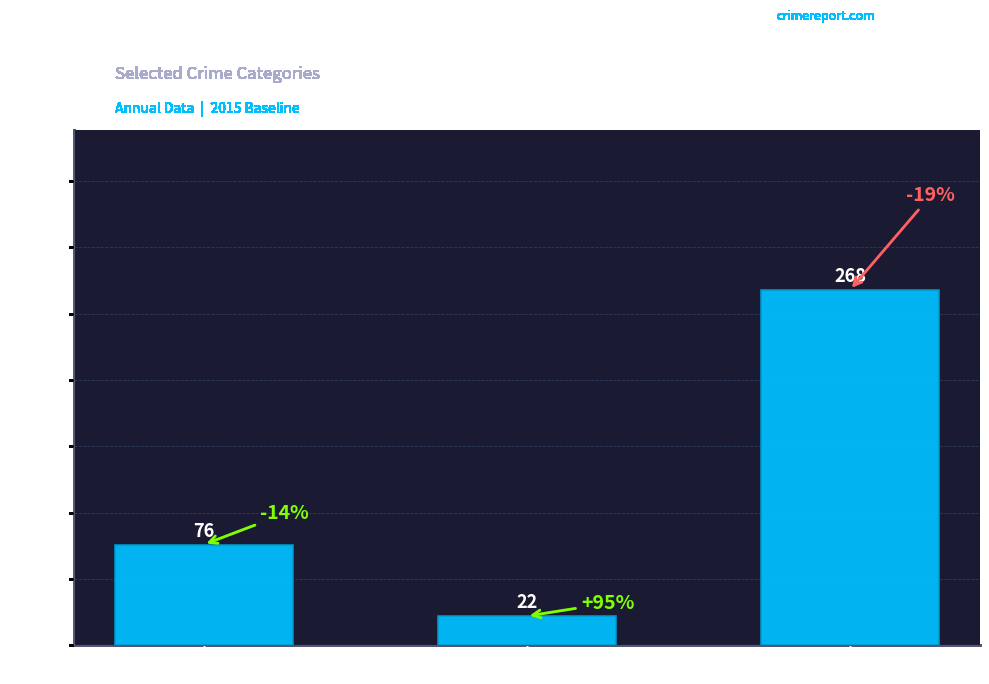

Rank the categories by value from lowest to highest.

Motor Vehicle Theft, Burglary, Theft